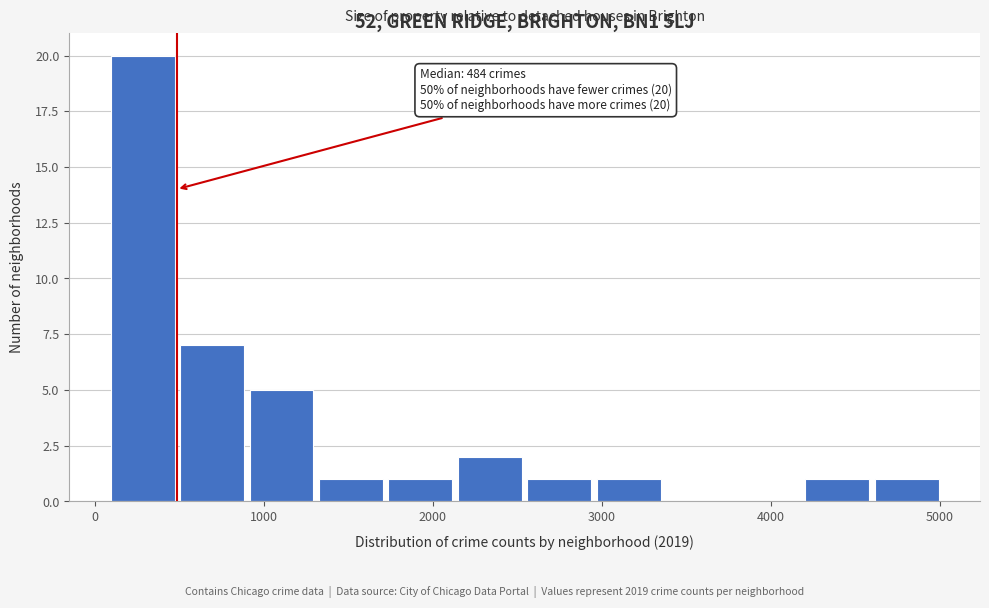

Which range on the x-axis has the tallest bar?

100 to 500